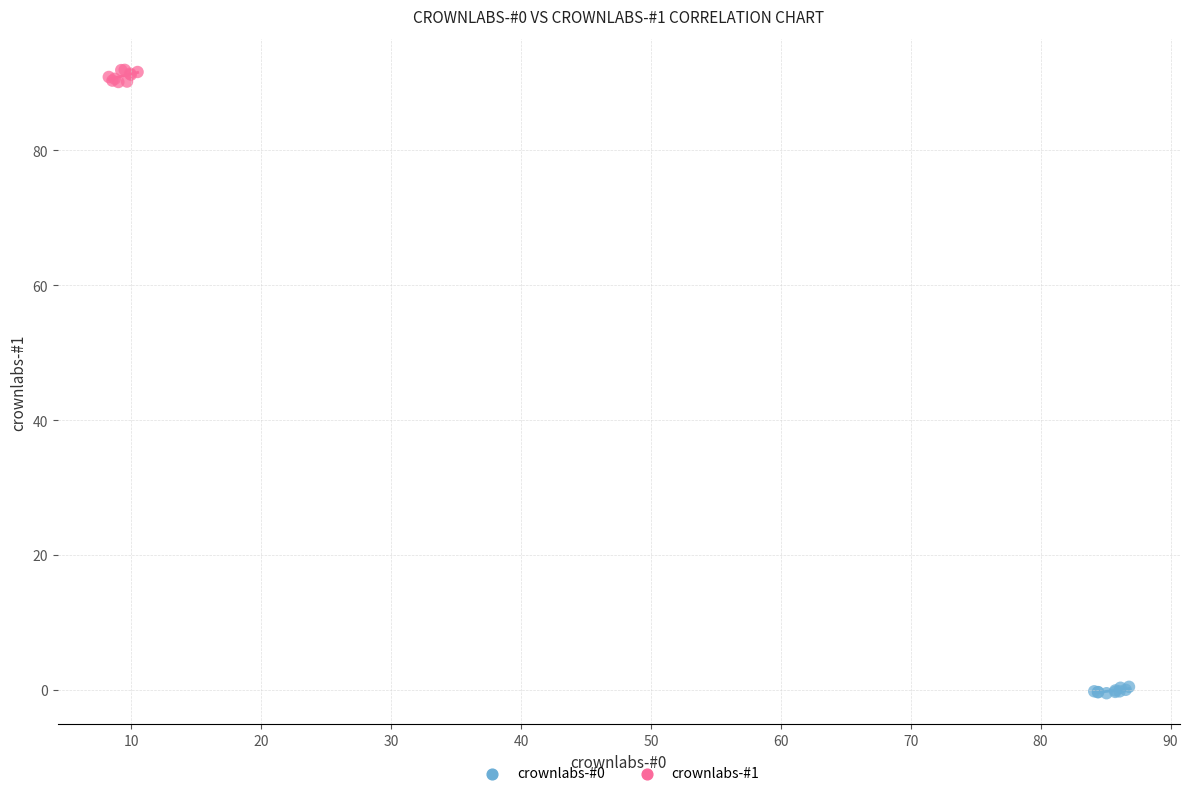

Which series contains the highest Y value?

crownlabs-#1